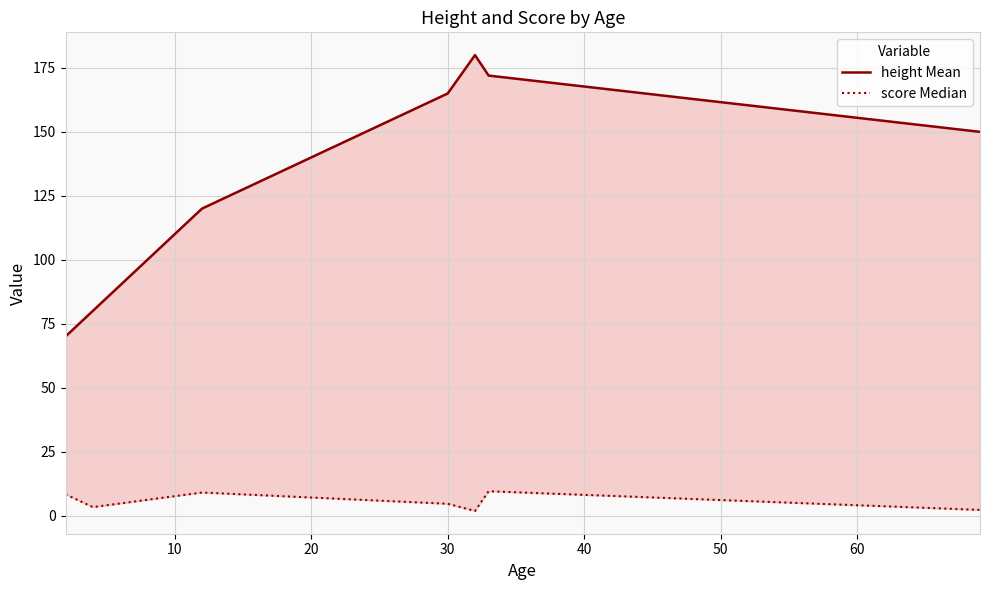

List the series in order of their overall mean, highest first.

height Mean, score Median